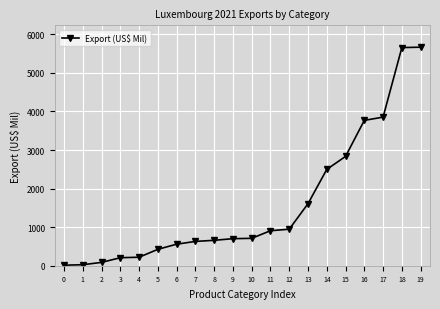

What is the value of the 10th point from the left?

701.1